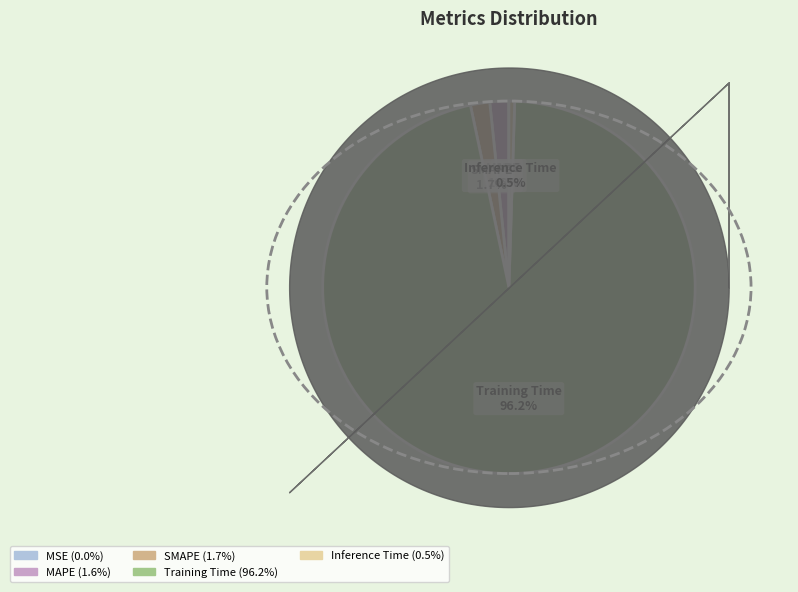

How much of the chart is everything except SMAPE?

98.3%